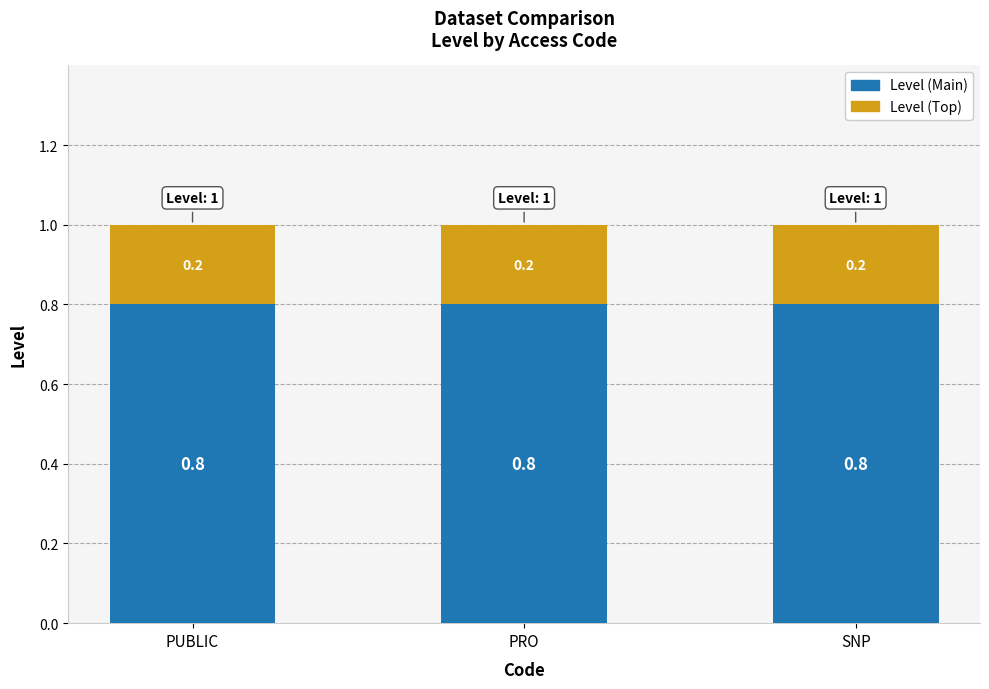

What is the total value across all series at PRO?

1.0